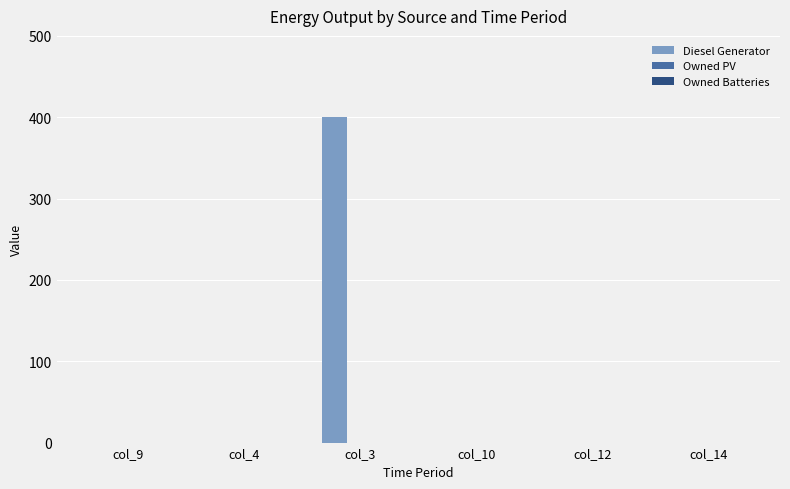

What is the greatest value displayed?

400